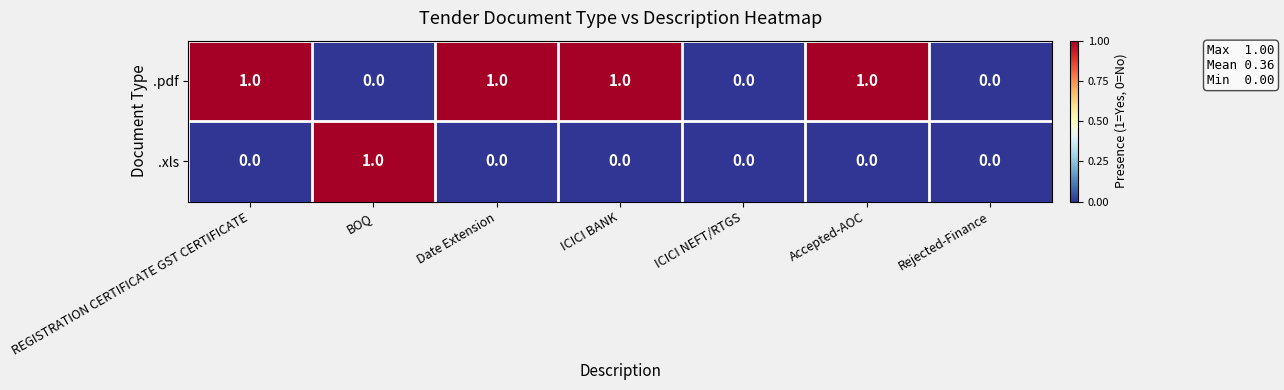

Reading left to right, list all the values displayed in this chart.

.pdf: 1	0	1	1	0	1	0
.xls: 0	1	0	0	0	0	0